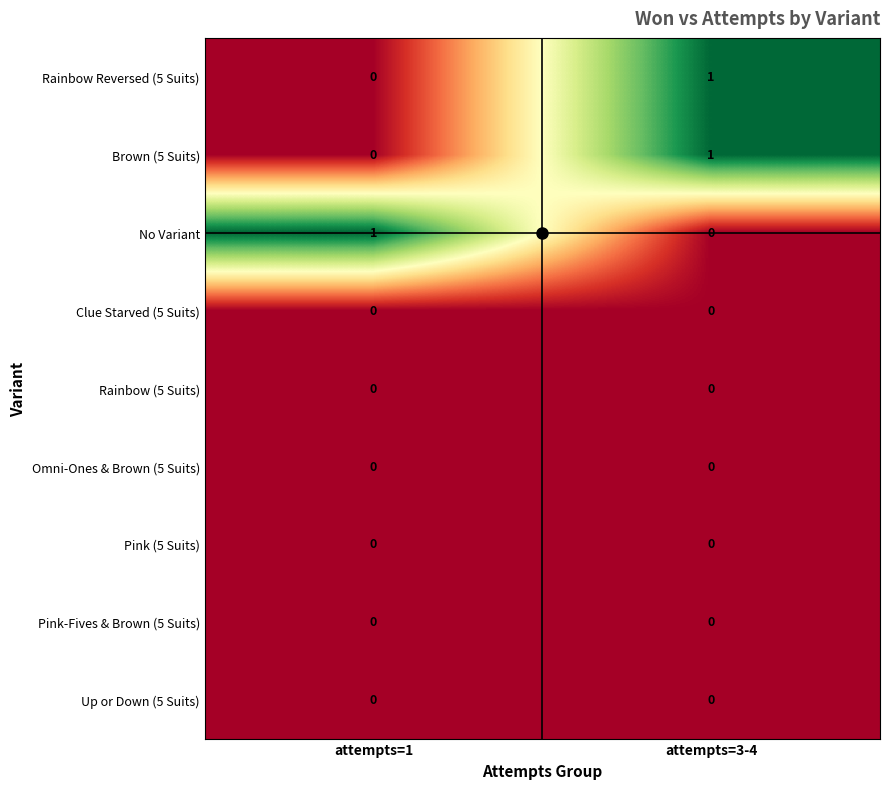

The Up or Down (5 Suits) series shows 0 at attempts=3-4. True or false?

True